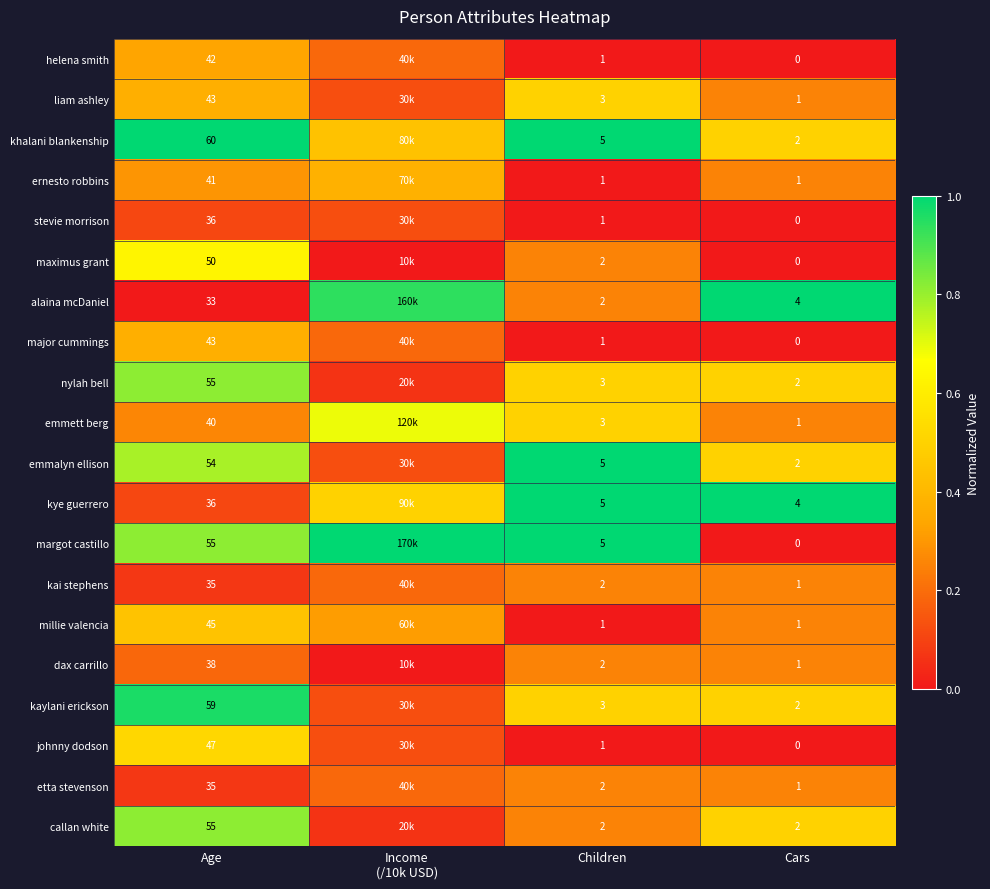

Between Children and Cars, which series saw the biggest shift?

margot castillo